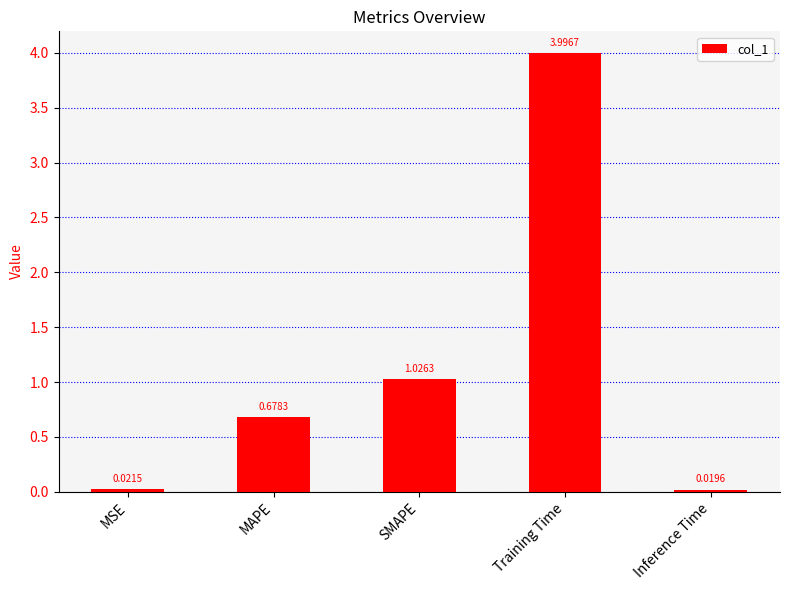

What is the label of the 2nd bar from the left?

MAPE